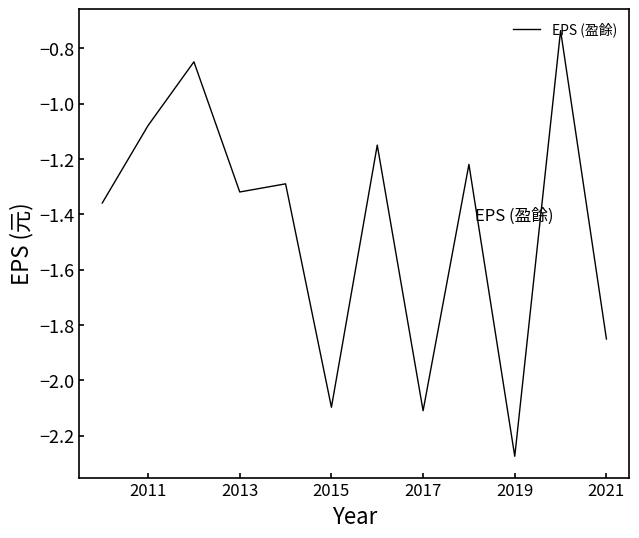

Is this an area chart (filled region under the line)?

No